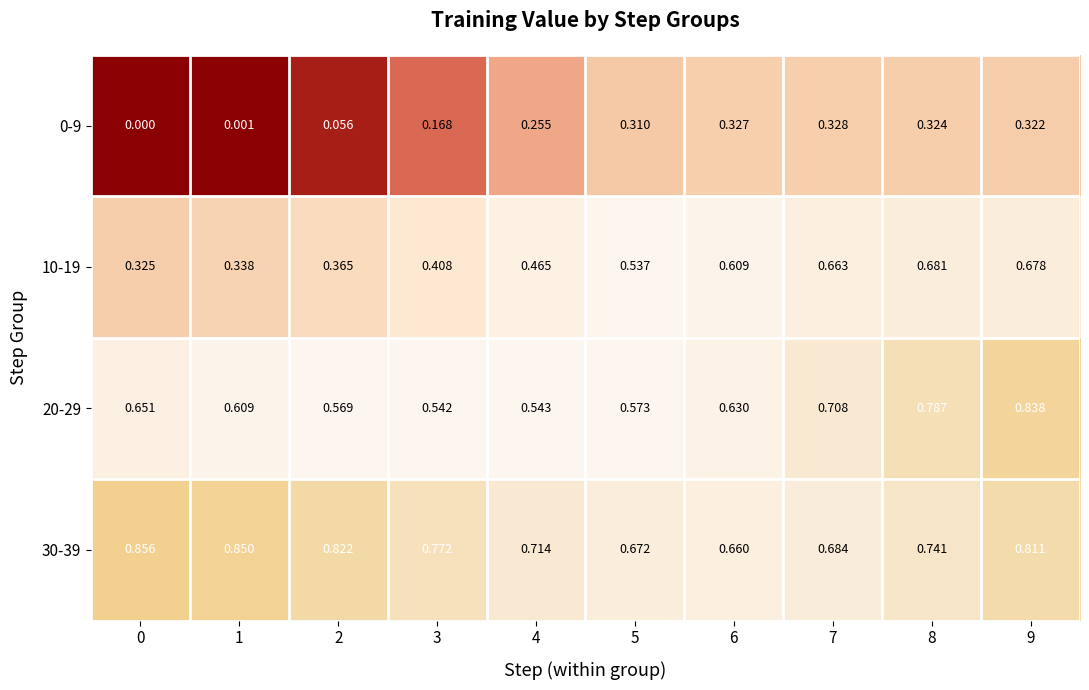

Is the value of 0-9 at 7 greater than the value of 20-29 at 5?

No